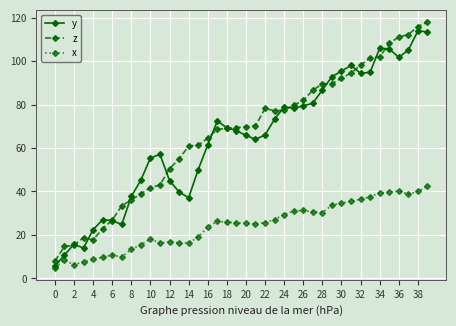

Which series has the largest total across all categories?

z